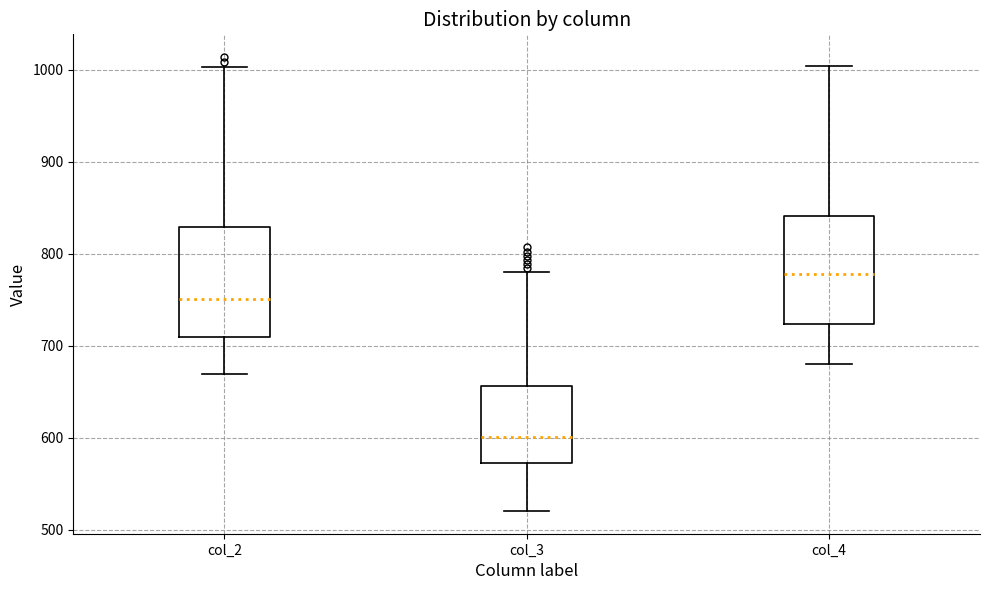

Which box's median line is the highest?

col_4